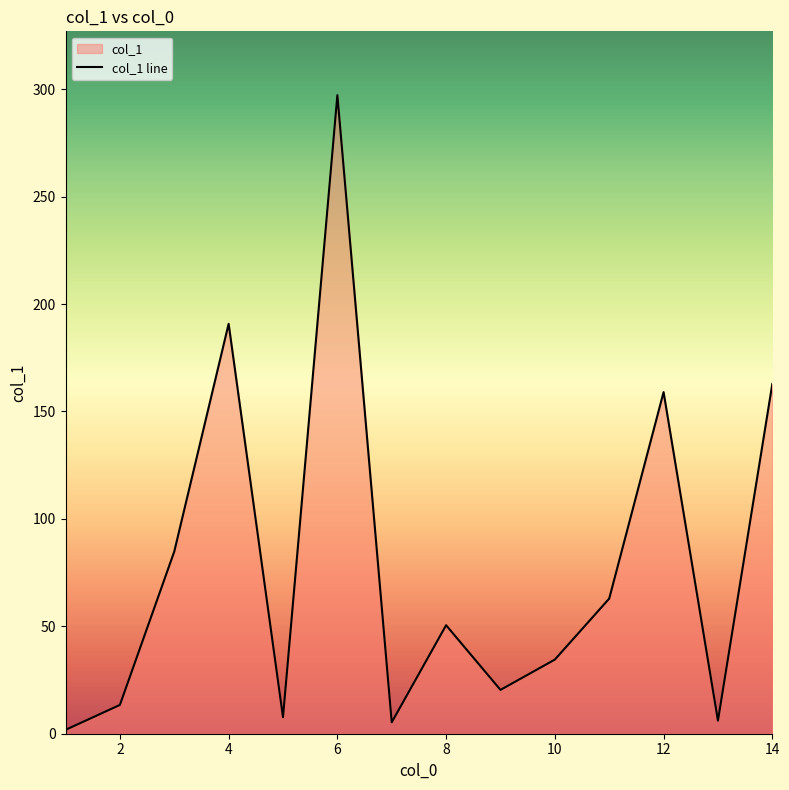

True or false: there are more than 0 points higher than both neighbors.

True